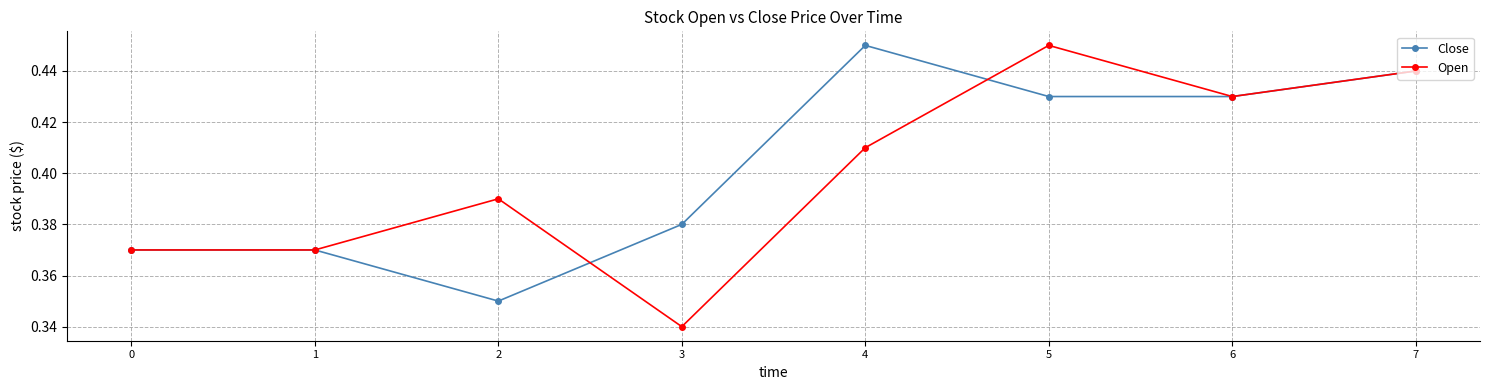

True or false: Open has a value of 0.1 at 4.

False